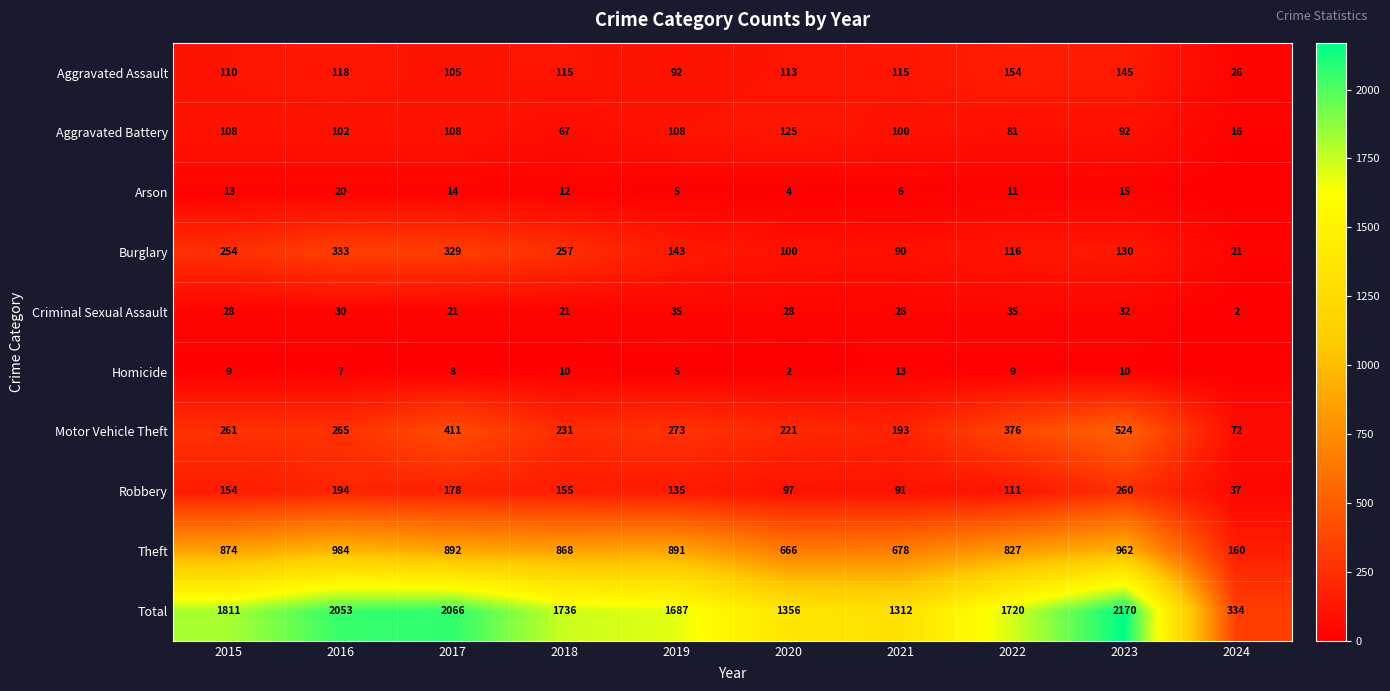

List the labels in order of Robbery value, smallest first.

2024, 2021, 2020, 2022, 2019, 2015, 2018, 2017, 2016, 2023